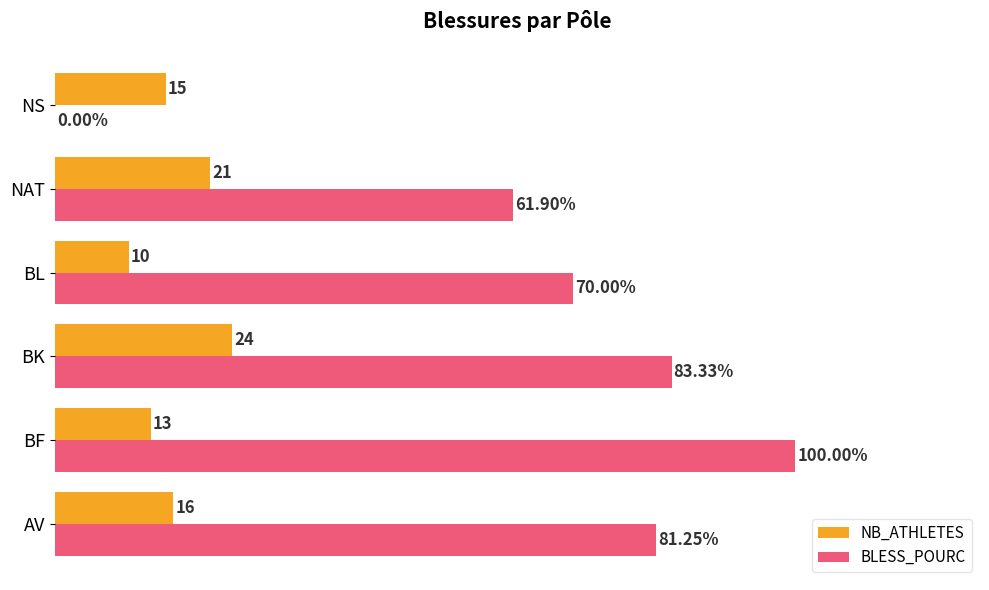

Which series has the largest total across all categories?

BLESS_POURC